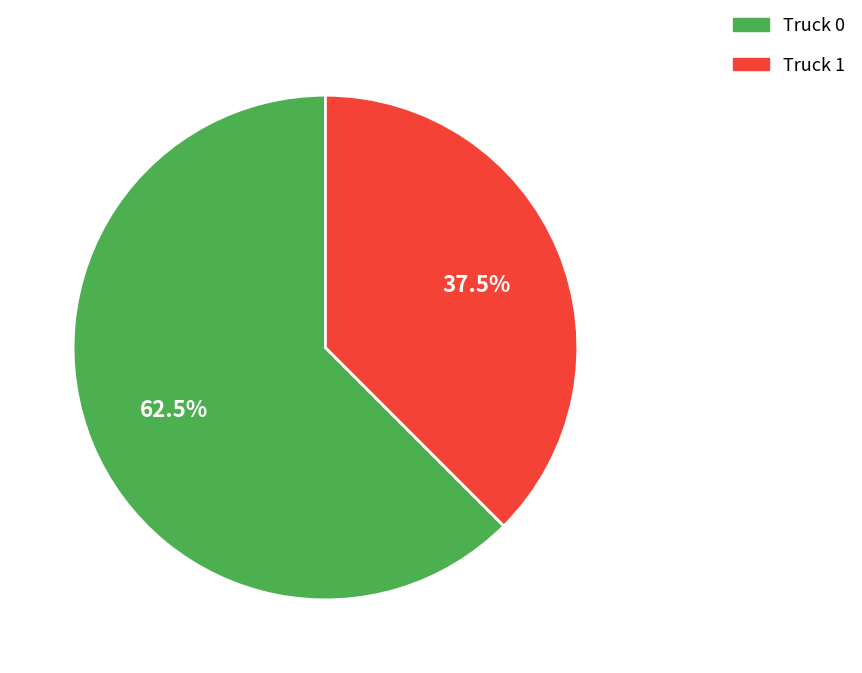

Which slice is the smallest?

Truck 1